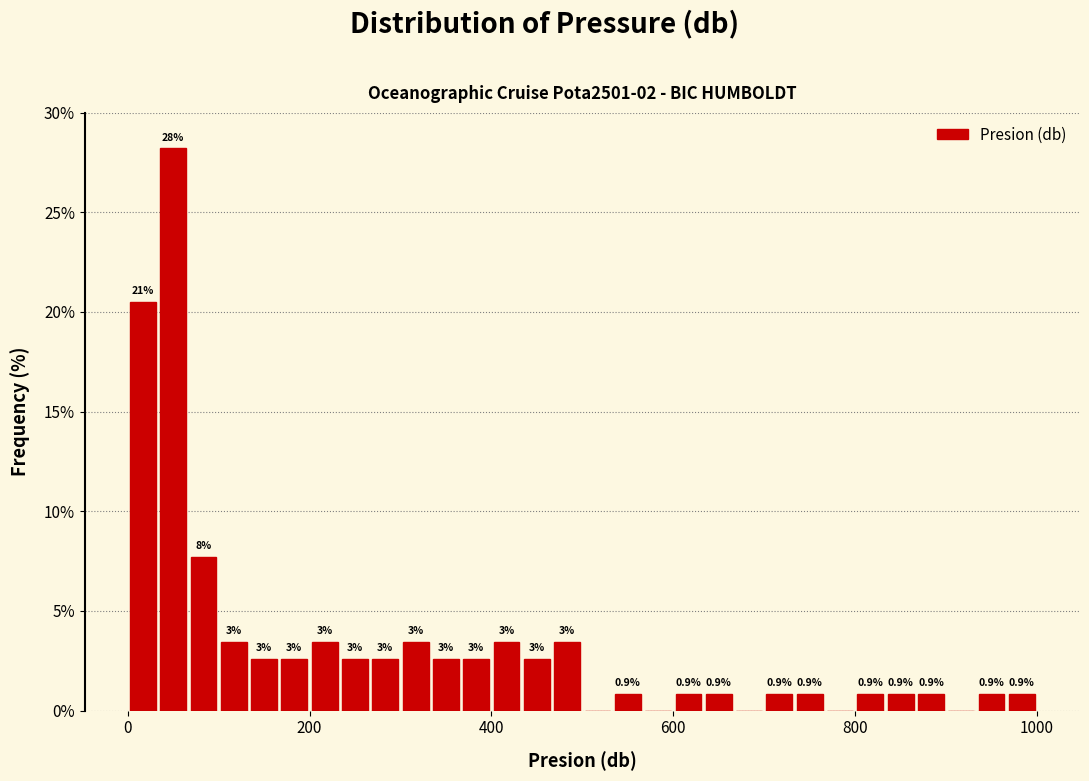

Around what value on the x-axis is the tallest bar? Give the approximate position of its centre, as read against the axis.

60